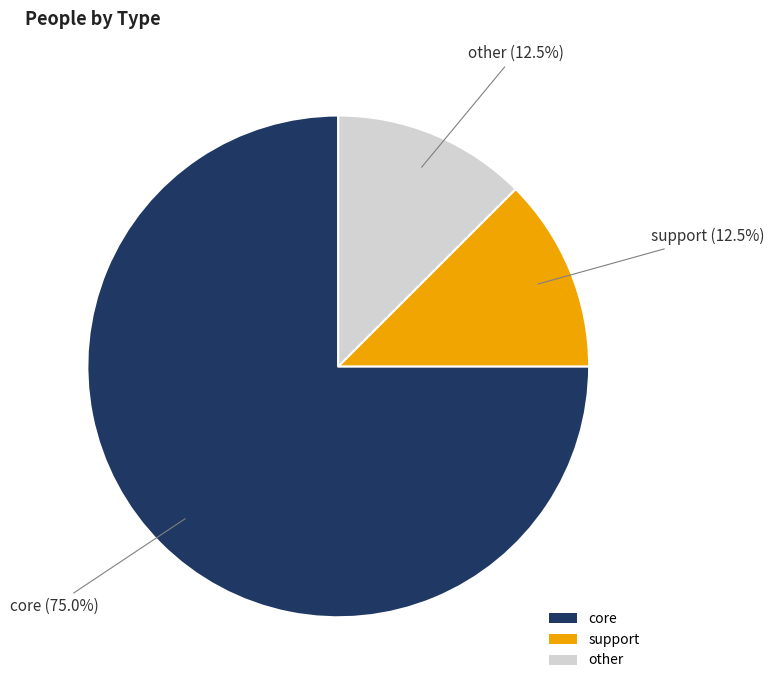

To the nearest percent, what portion does core represent?

75%